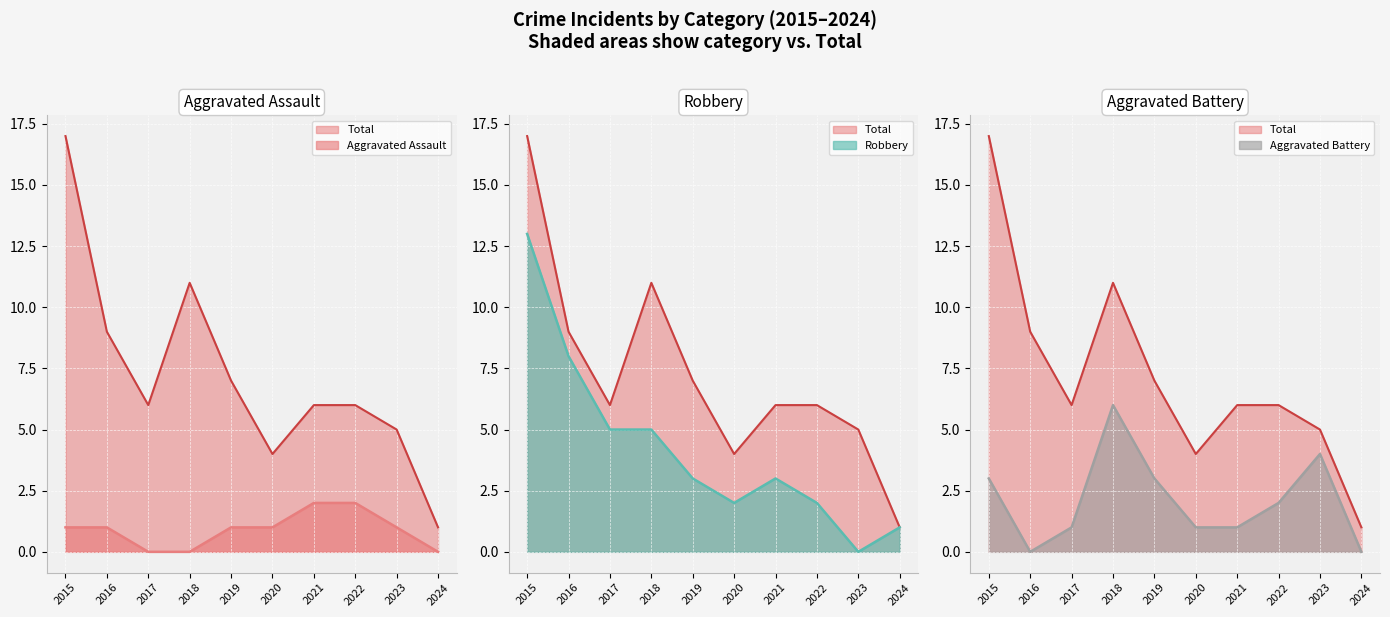

The value of Robbery at 2018 is 5. True or false?

True